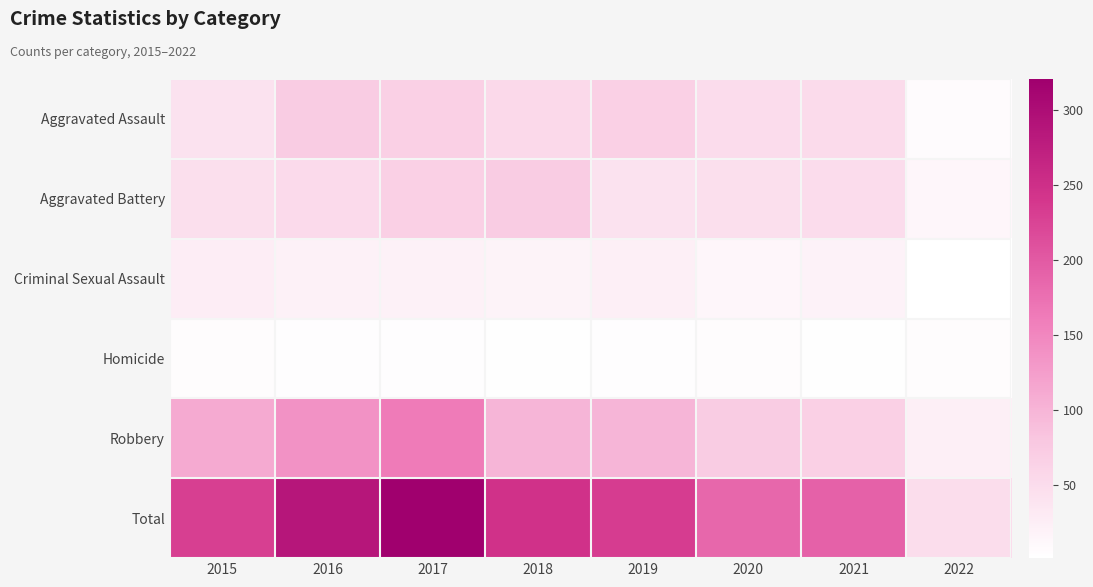

Reading left to right, list all the values displayed in this chart.

Aggravated Assault: 2015=41	2016=72	2017=67	2018=54	2019=66	2020=50	2021=52	2022=6
Aggravated Battery: 2015=45	2016=53	2017=67	2018=73	2019=41	2020=45	2021=50	2022=14
Criminal Sexual Assault: 2015=27	2016=20	2017=20	2018=18	2019=23	2020=13	2021=19	2022=1
Homicide: 2015=5	2016=4	2017=4	2018=3	2019=4	2020=5	2021=3	2022=5
Robbery: 2015=112	2016=138	2017=163	2018=99	2019=99	2020=72	2021=67	2022=23
Total: 2015=230	2016=287	2017=321	2018=247	2019=233	2020=185	2021=191	2022=49